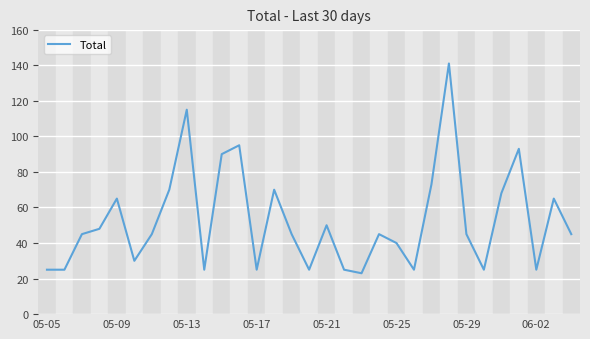

What is the difference between the maximum and minimum values?

118